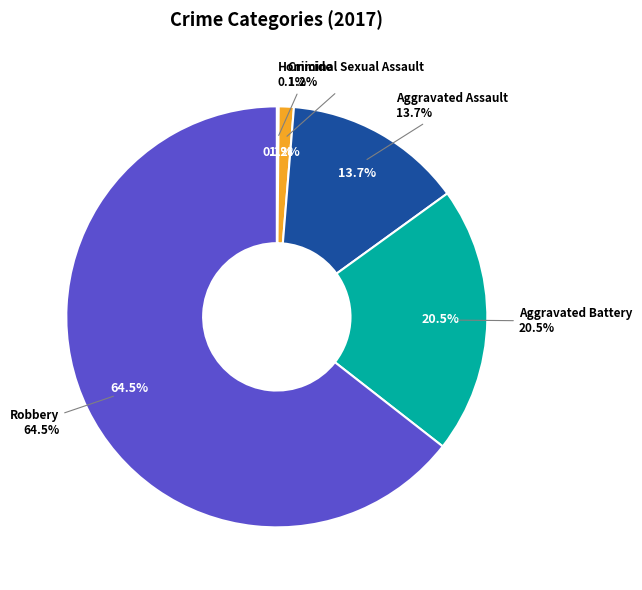

To the nearest percent, what is the combined percentage of Criminal Sexual Assault and Robbery?

66%